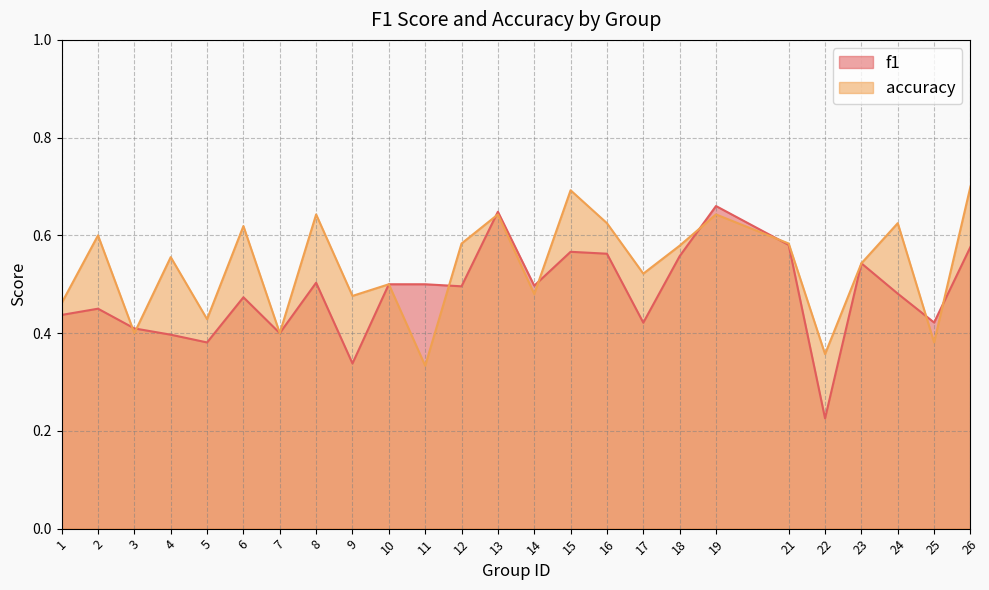

Reading left to right, what are all the values shown in this chart?

f1: 0.4	0.5	0.4	0.4	0.4	0.5	0.4	0.5	0.3	0.5	0.5	0.5	0.6	0.5	0.6	0.6	0.4	0.6	0.7	0.6	0.2	0.5	0.5	0.4	0.6
accuracy: 0.5	0.6	0.4	0.6	0.4	0.6	0.4	0.6	0.5	0.5	0.3	0.6	0.6	0.5	0.7	0.6	0.5	0.6	0.6	0.6	0.4	0.5	0.6	0.4	0.7